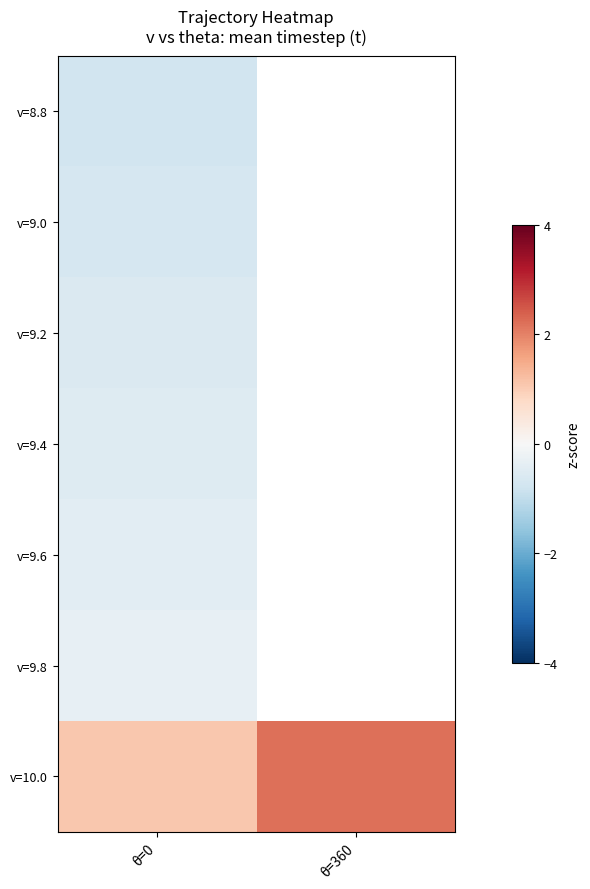

What is the sum of all v=10.0 values?

3.3